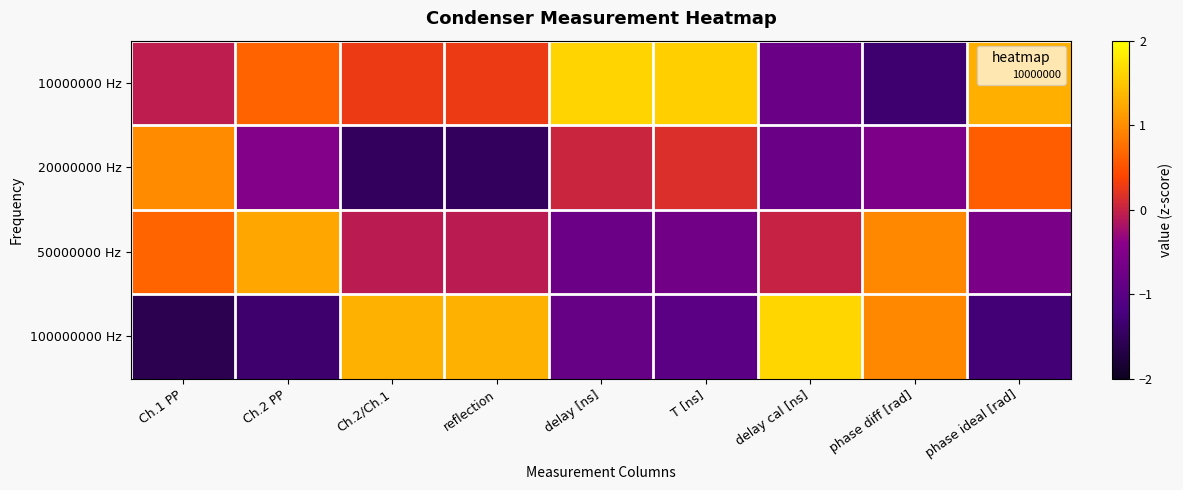

Rank the series by their average value, from lowest to highest.

20000000 Hz, 100000000 Hz, 50000000 Hz, 10000000 Hz